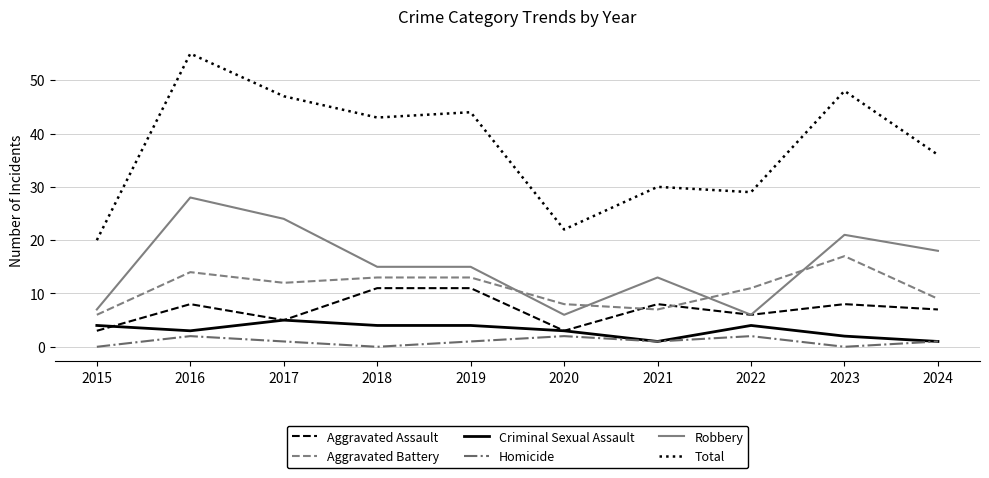

True or false: Total and Robbery cross at least once.

False